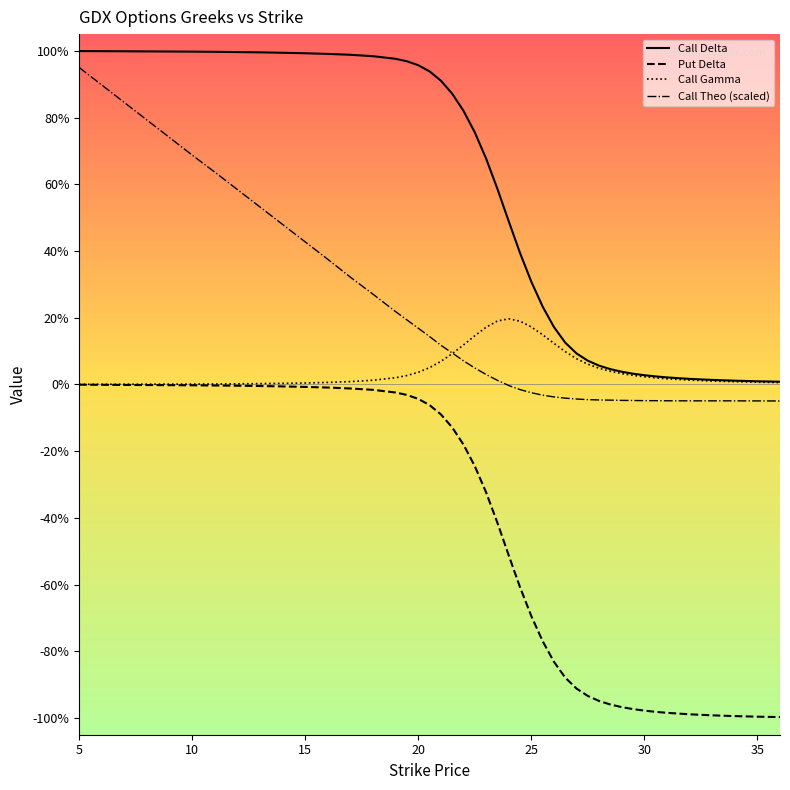

At how many categories does at least one series exceed 0?

40